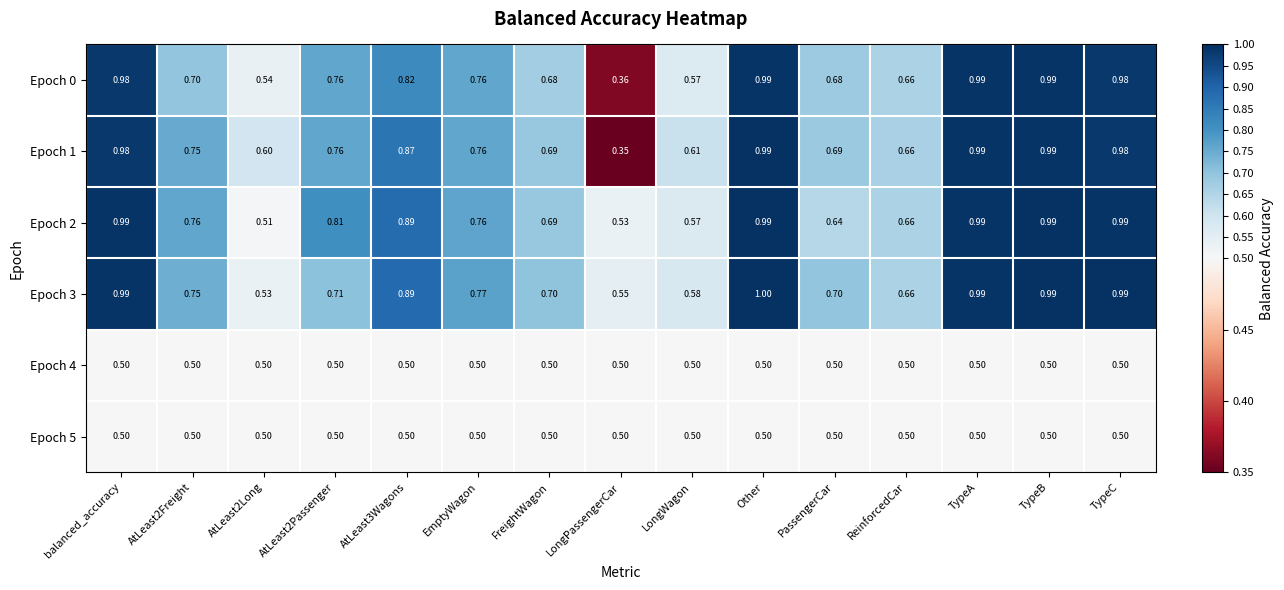

What is the spread (max minus min) of values at AtLeast2Long?

0.1